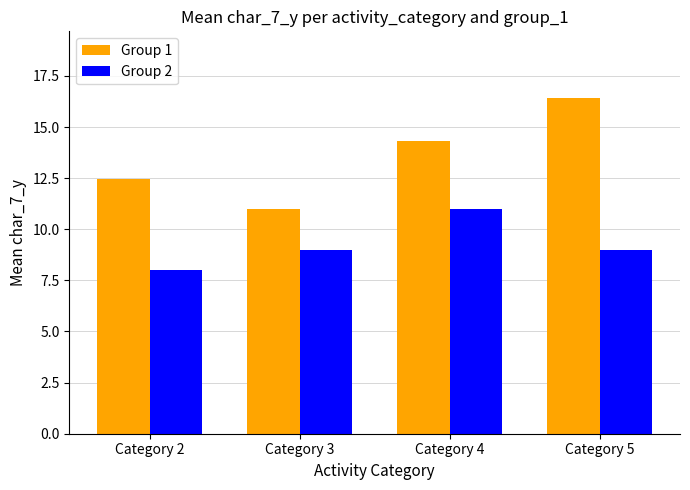

Rank the categories by Group 1 value from highest to lowest.

Category 5, Category 4, Category 2, Category 3